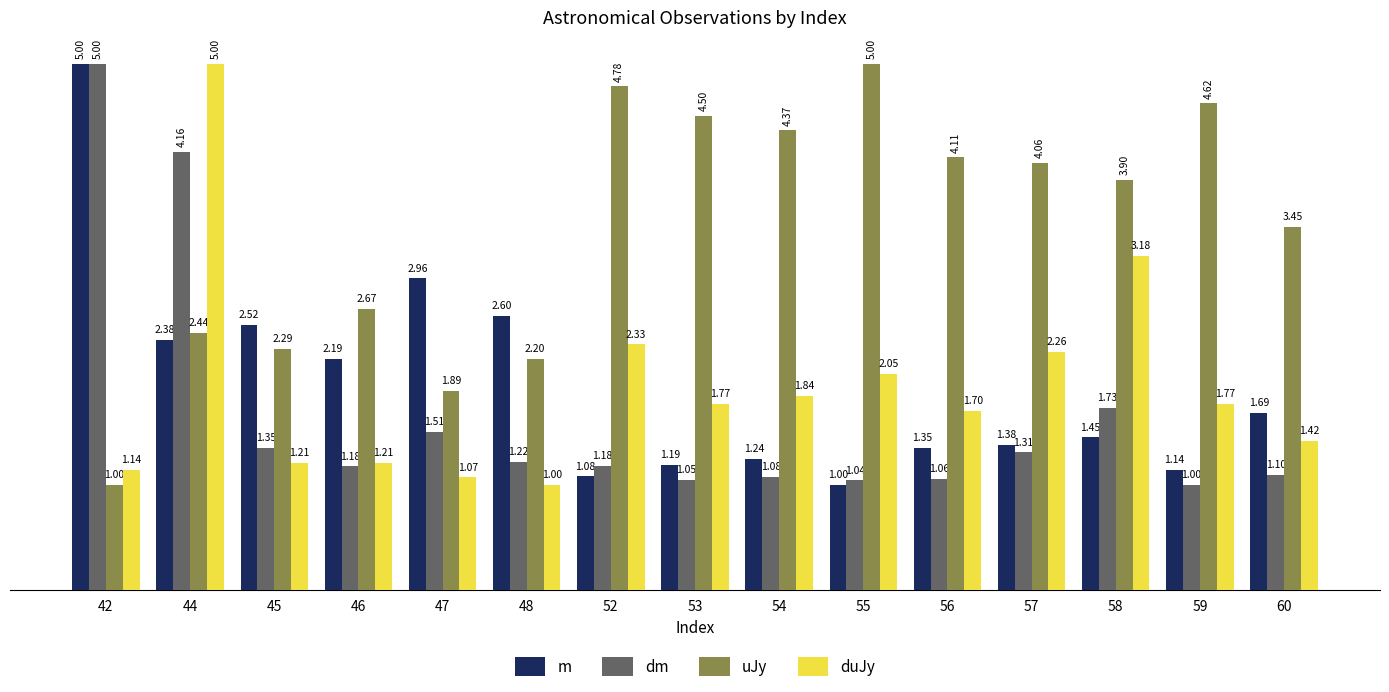

How many categories are shown in the chart?

15